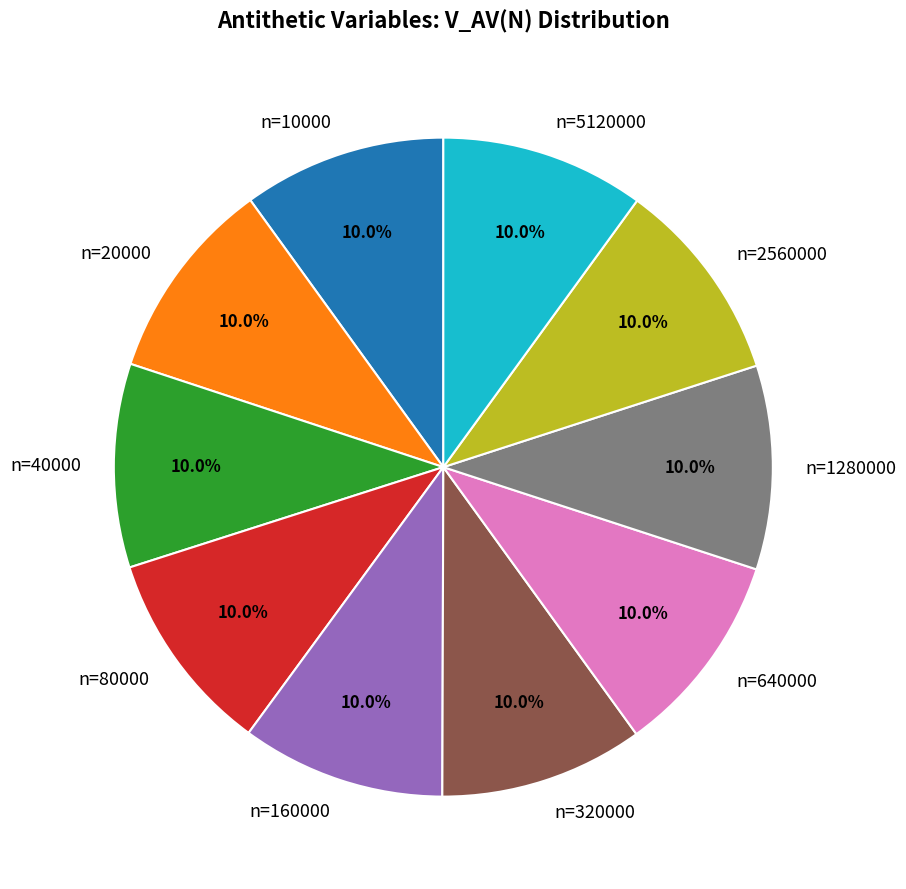

Approximately how many times larger is the value at n=160000 compared to n=1280000?

1.0